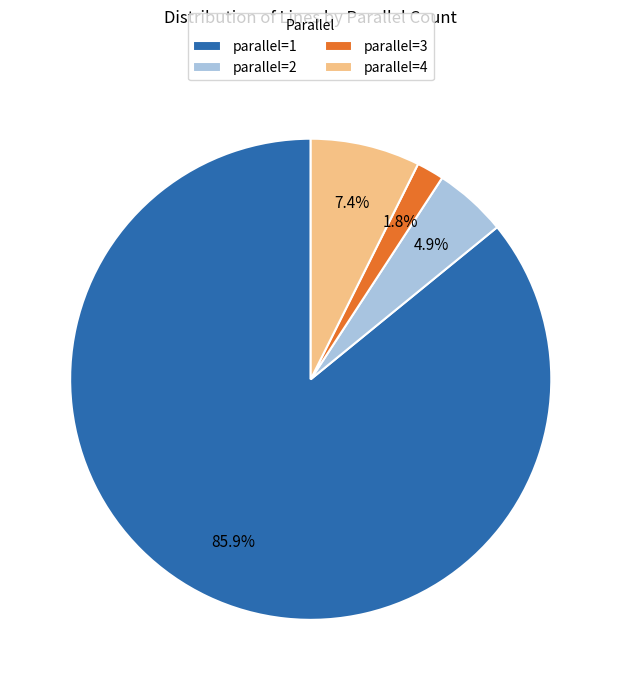

To the nearest percent, what portion does parallel=1 represent?

86%